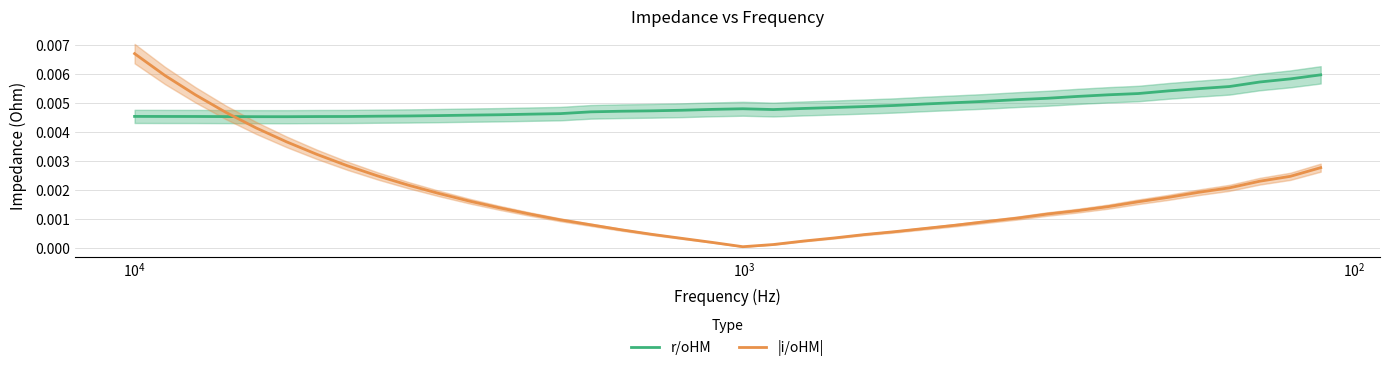

What are all the series names shown in the legend?

r/oHM, |i/oHM|